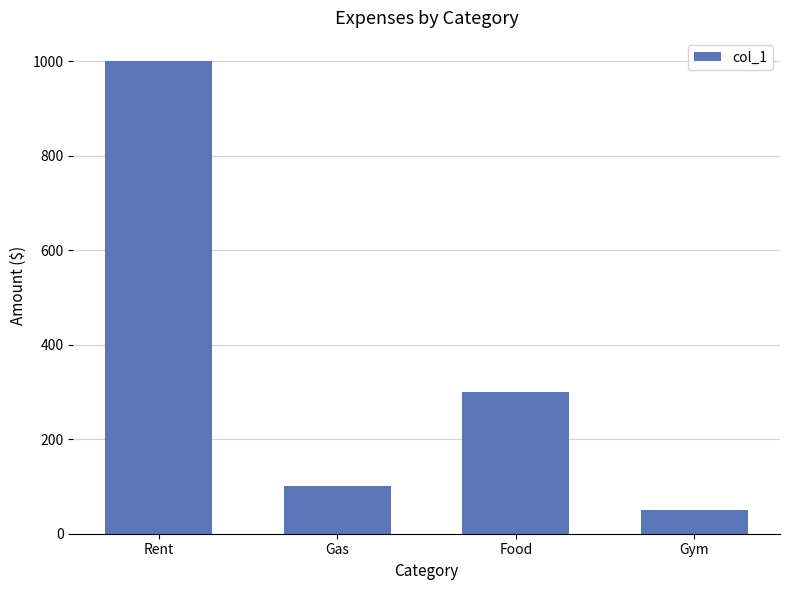

What is the sum of the values at Gas and Gym?

150